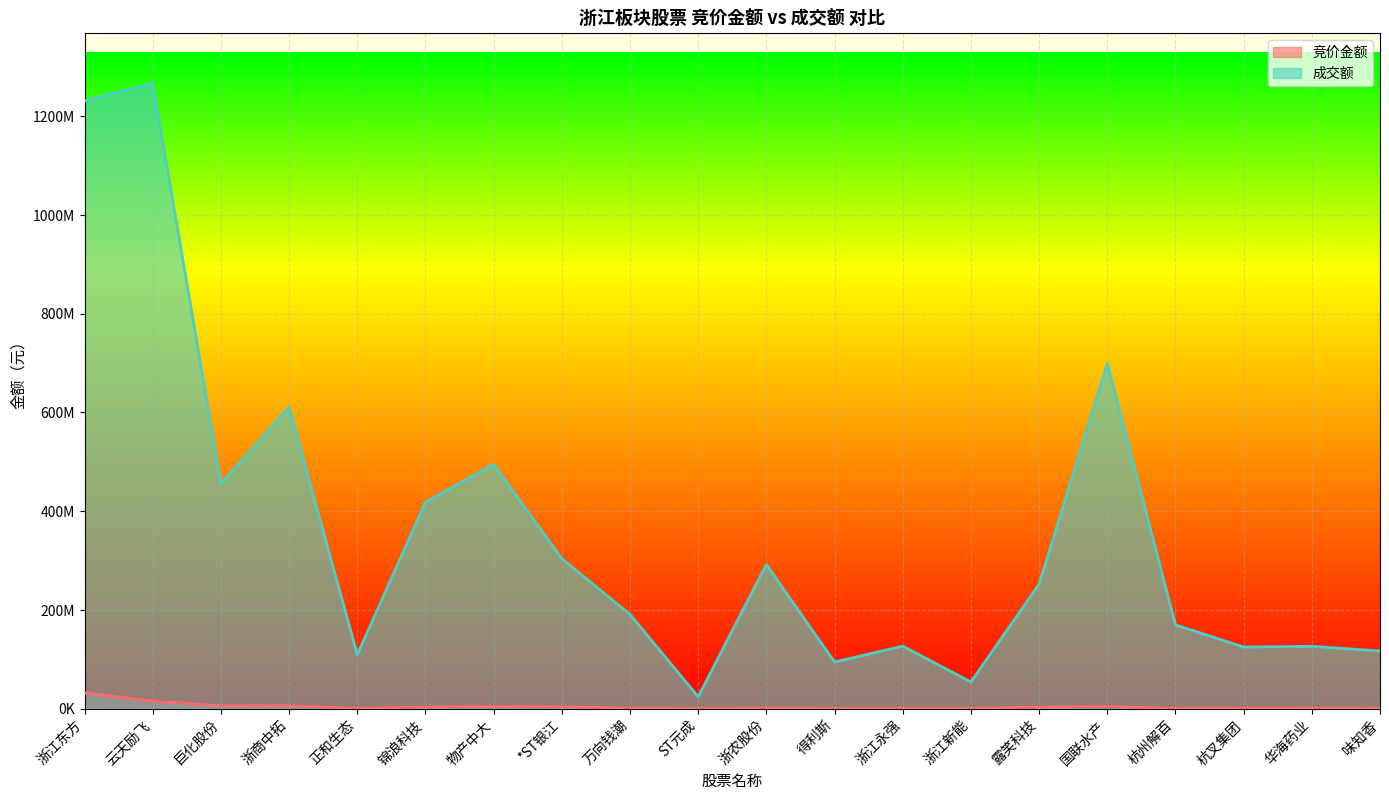

At which label does 竞价金额 reach its minimum?

ST元成